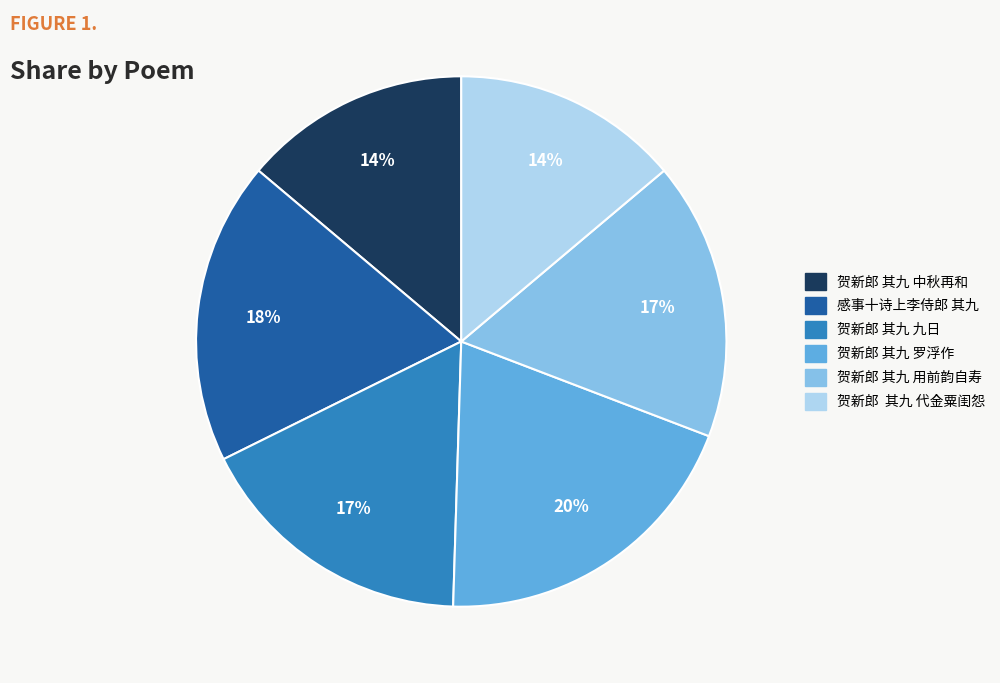

To the nearest percent, what is the combined percentage of 贺新郎 其九 中秋再和 and 贺新郎 其九 罗浮作?

34%